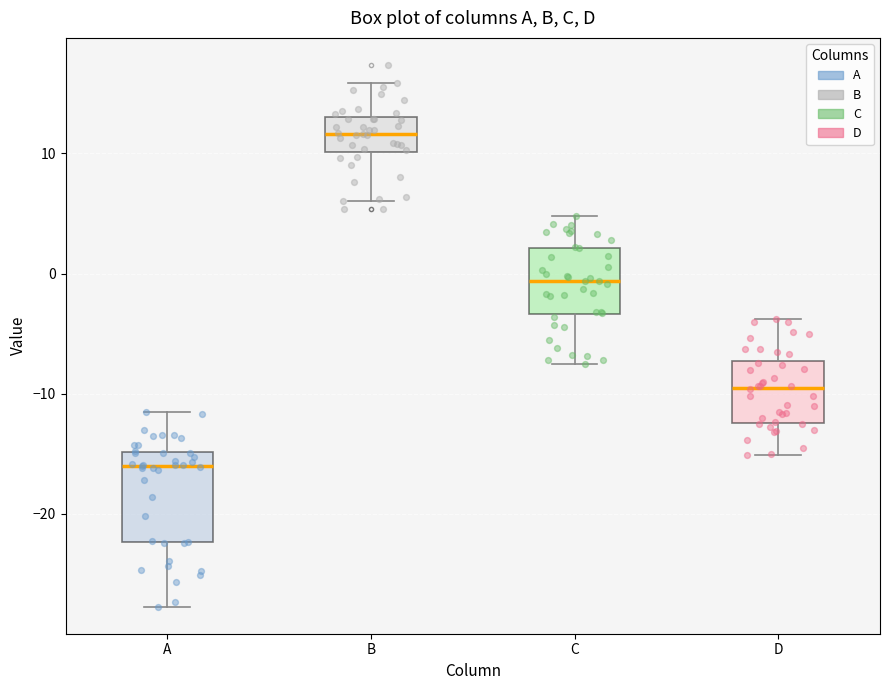

Reading left to right, read every box against the y-axis: the position of its median line, the range the box covers, and the ends of its whiskers. The values are not printed on the chart, so give them approximately, as read against the axis.

A: median -16, box -22 to -15, whiskers -28 to -11
B: median 12, box 10 to 13, whiskers 6 to 16
C: median -1, box -3 to 2, whiskers -8 to 5
D: median -9, box -12 to -7, whiskers -15 to -4